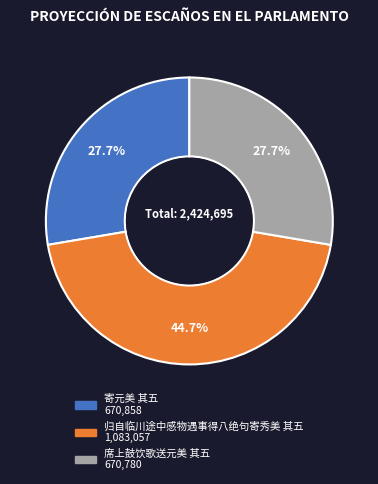

To the nearest percent, what portion does 席上鼓饮歌送元美 其五 represent?

28%